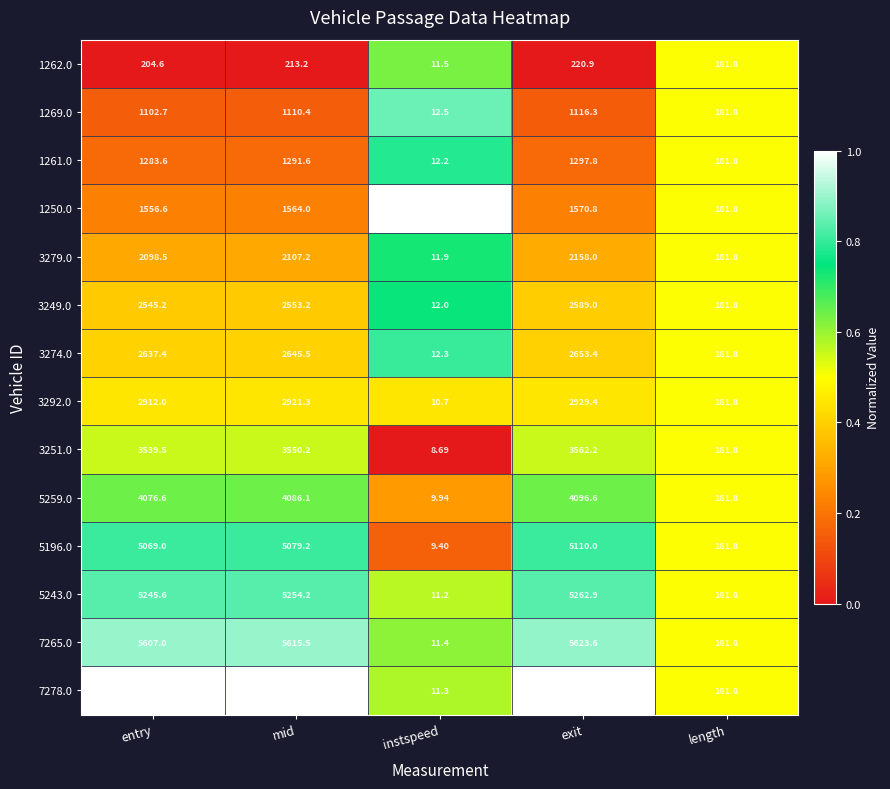

Where does the 3279.0 series first go above 2098?

entry